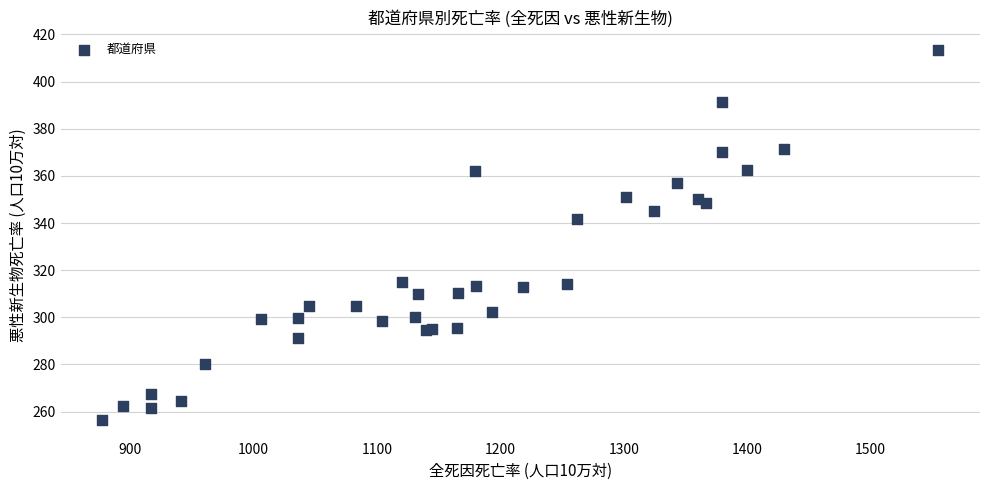

What Y value in the scatter plot is closest to 334?

341.9